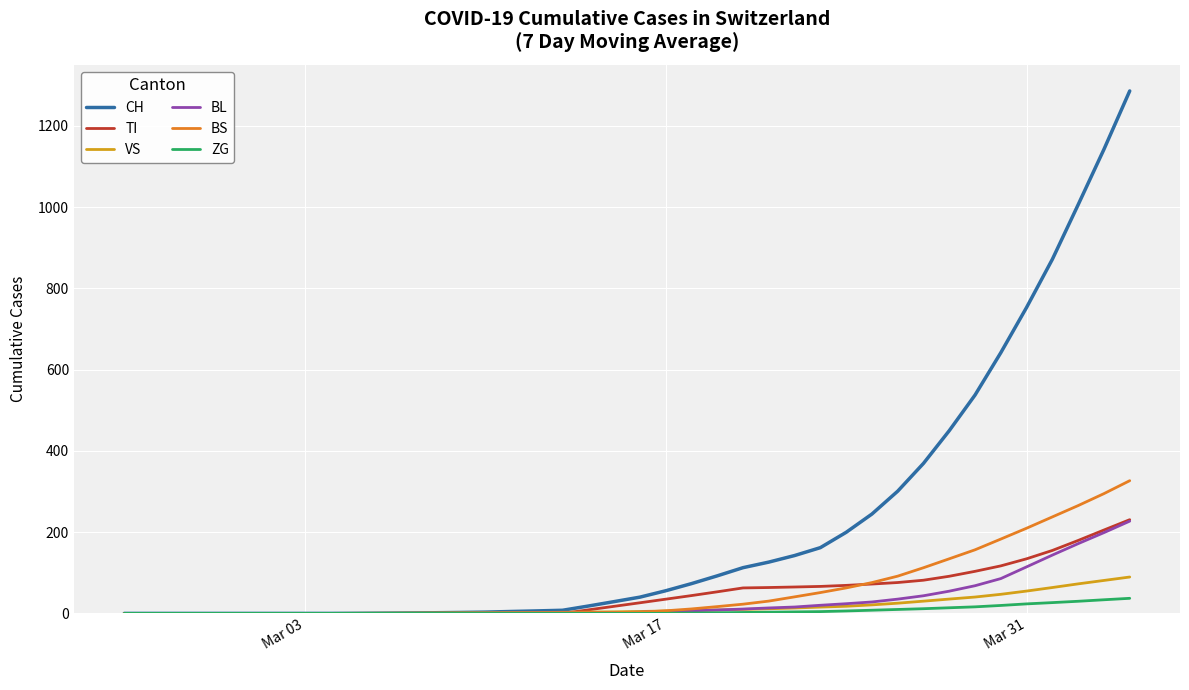

How many lines are shown in the chart?

6